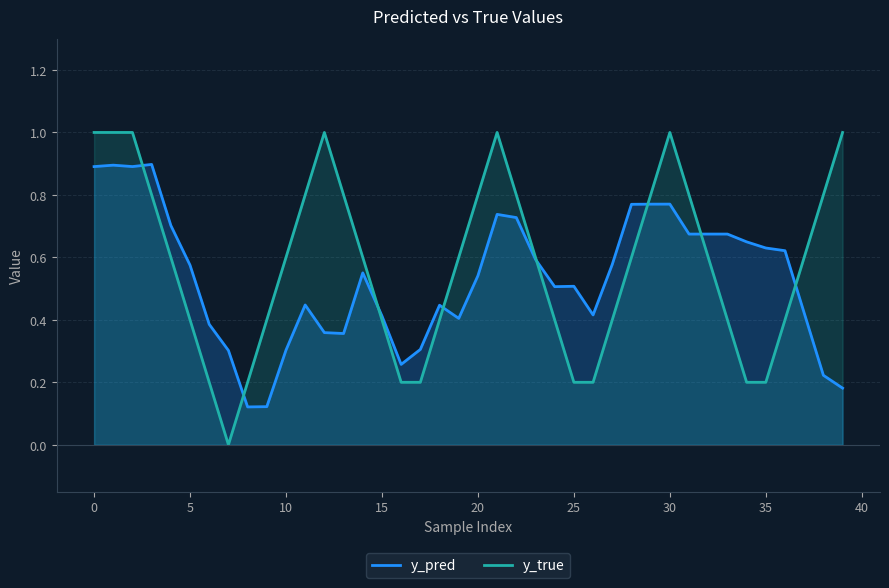

True or false: y_true has more than 2 points higher than both neighbors.

True